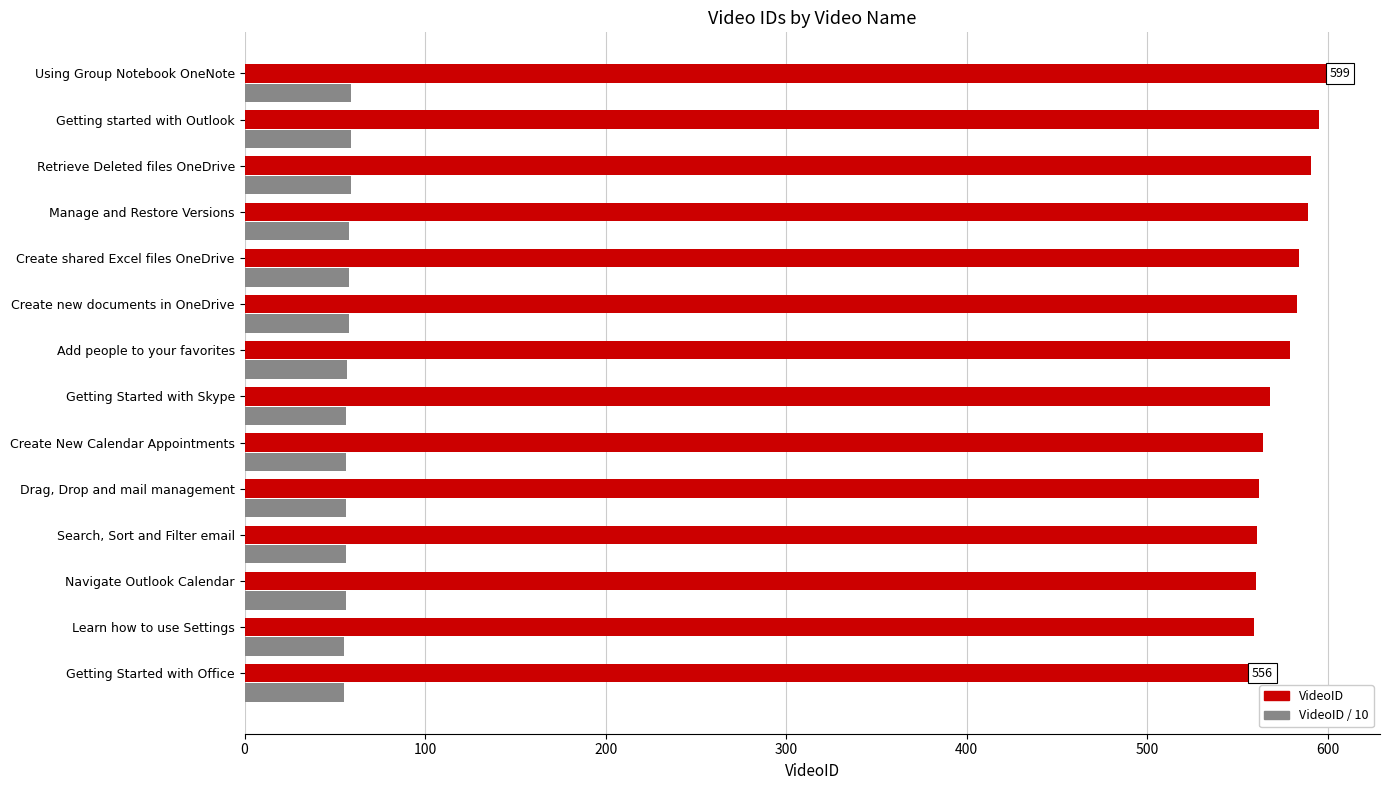

What is the difference between the maximum and minimum values in the VideoID / 10 series?

4